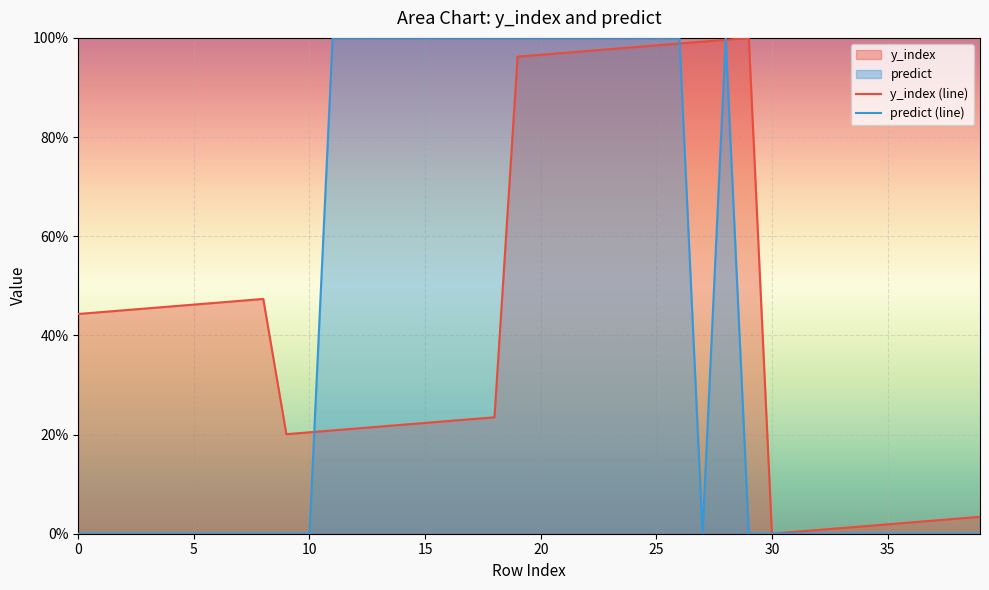

Rank the series at 29 from highest to lowest value.

y_index (line), predict (line)